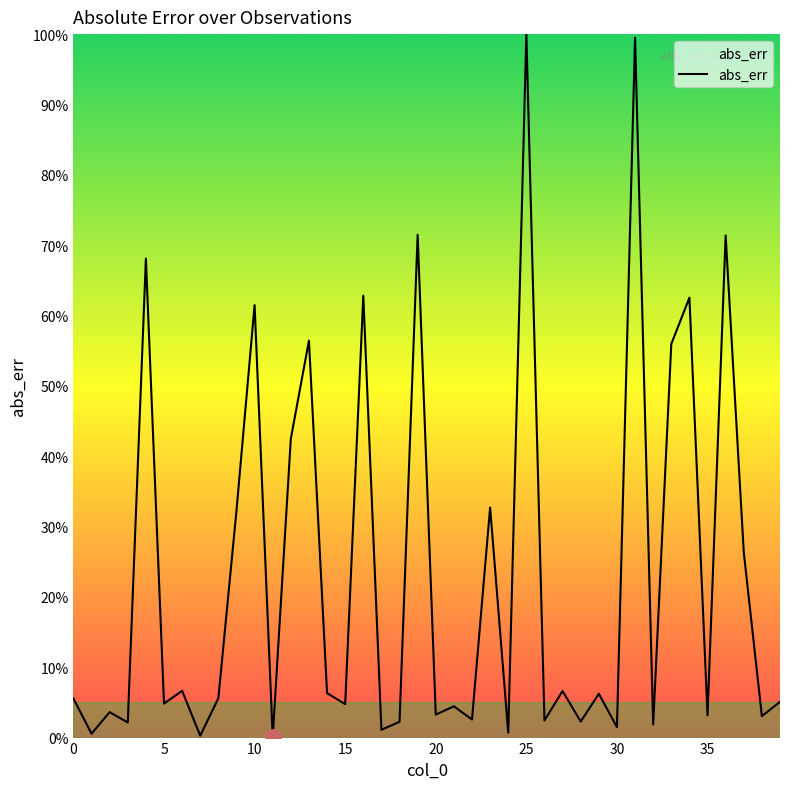

What is the greatest value displayed?

100.0